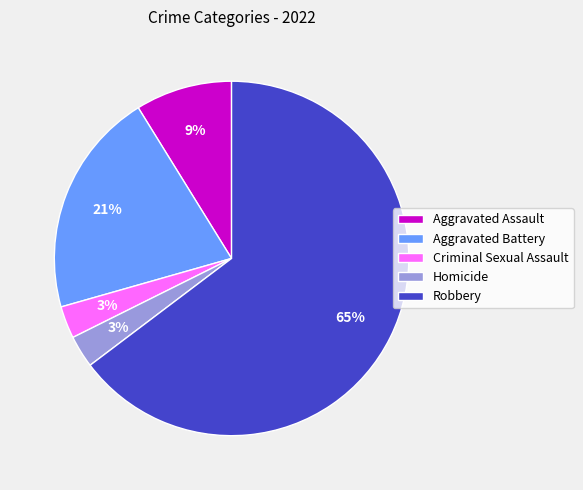

Count the number of slices in the pie.

5